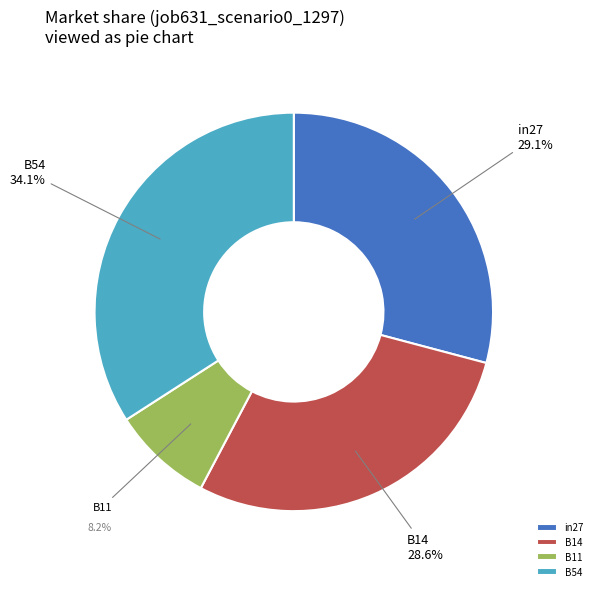

Rank the categories by value from lowest to highest.

B11, B14, in27, B54